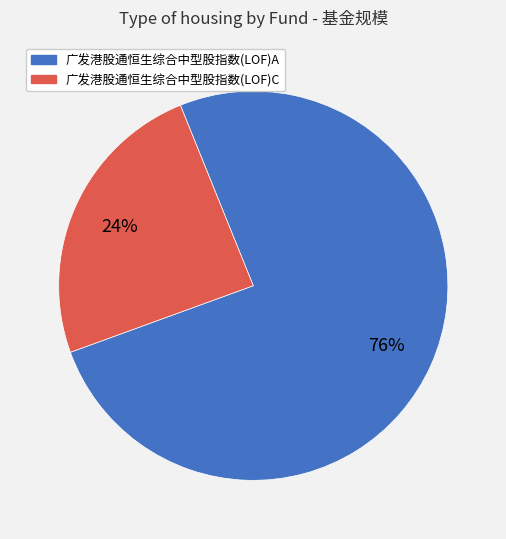

To the nearest percent, what percentage of the pie is 广发港股通恒生综合中型股指数(LOF)C?

24%